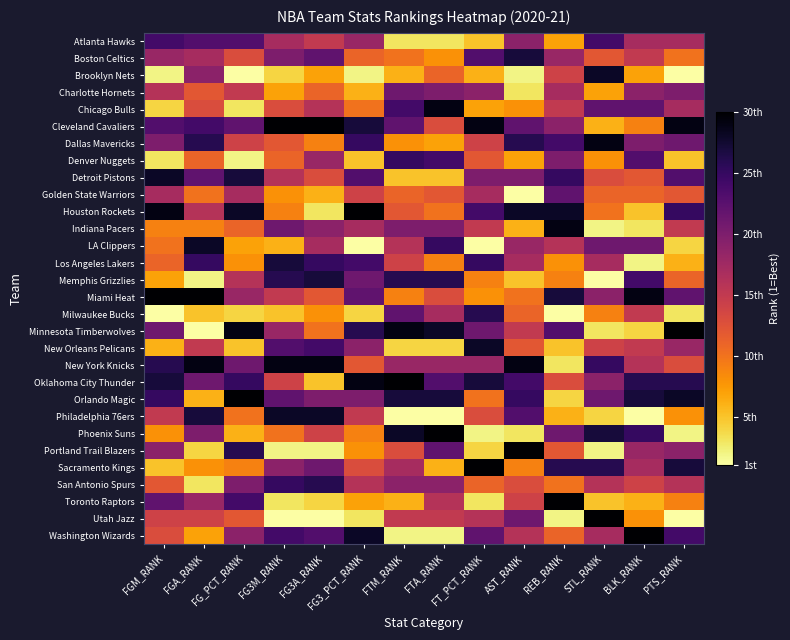

Reading left to right, what are all the values shown in this chart?

Atlanta Hawks: FGM_RANK=24	FGA_RANK=23	FG_PCT_RANK=23	FG3M_RANK=17	FG3A_RANK=15	FG3_PCT_RANK=18	FTM_RANK=3	FTA_RANK=3	FT_PCT_RANK=5	AST_RANK=19	REB_RANK=7	STL_RANK=24	BLK_RANK=17	PTS_RANK=17
Boston Celtics: FGM_RANK=18	FGA_RANK=17	FG_PCT_RANK=13	FG3M_RANK=20	FG3A_RANK=22	FG3_PCT_RANK=11	FTM_RANK=10	FTA_RANK=8	FT_PCT_RANK=23	AST_RANK=27	REB_RANK=18	STL_RANK=12	BLK_RANK=15	PTS_RANK=10
Brooklyn Nets: FGM_RANK=2	FGA_RANK=19	FG_PCT_RANK=1	FG3M_RANK=4	FG3A_RANK=7	FG3_PCT_RANK=2	FTM_RANK=6	FTA_RANK=11	FT_PCT_RANK=6	AST_RANK=2	REB_RANK=14	STL_RANK=28	BLK_RANK=7	PTS_RANK=1
Charlotte Hornets: FGM_RANK=16	FGA_RANK=12	FG_PCT_RANK=15	FG3M_RANK=7	FG3A_RANK=11	FG3_PCT_RANK=6	FTM_RANK=21	FTA_RANK=20	FT_PCT_RANK=19	AST_RANK=3	REB_RANK=17	STL_RANK=7	BLK_RANK=19	PTS_RANK=20
Chicago Bulls: FGM_RANK=4	FGA_RANK=13	FG_PCT_RANK=3	FG3M_RANK=13	FG3A_RANK=16	FG3_PCT_RANK=10	FTM_RANK=24	FTA_RANK=29	FT_PCT_RANK=7	AST_RANK=8	REB_RANK=15	STL_RANK=22	BLK_RANK=22	PTS_RANK=17
Cleveland Cavaliers: FGM_RANK=23	FGA_RANK=24	FG_PCT_RANK=22	FG3M_RANK=30	FG3A_RANK=30	FG3_PCT_RANK=27	FTM_RANK=22	FTA_RANK=13	FT_PCT_RANK=29	AST_RANK=22	REB_RANK=19	STL_RANK=6	BLK_RANK=9	PTS_RANK=29
Dallas Mavericks: FGM_RANK=20	FGA_RANK=26	FG_PCT_RANK=14	FG3M_RANK=12	FG3A_RANK=9	FG3_PCT_RANK=25	FTM_RANK=8	FTA_RANK=7	FT_PCT_RANK=14	AST_RANK=26	REB_RANK=24	STL_RANK=29	BLK_RANK=20	PTS_RANK=21
Denver Nuggets: FGM_RANK=3	FGA_RANK=11	FG_PCT_RANK=2	FG3M_RANK=11	FG3A_RANK=18	FG3_PCT_RANK=5	FTM_RANK=25	FTA_RANK=24	FT_PCT_RANK=12	AST_RANK=7	REB_RANK=20	STL_RANK=8	BLK_RANK=23	PTS_RANK=5
Detroit Pistons: FGM_RANK=28	FGA_RANK=22	FG_PCT_RANK=27	FG3M_RANK=16	FG3A_RANK=13	FG3_PCT_RANK=23	FTM_RANK=5	FTA_RANK=5	FT_PCT_RANK=20	AST_RANK=20	REB_RANK=25	STL_RANK=13	BLK_RANK=12	PTS_RANK=23
Golden State Warriors: FGM_RANK=17	FGA_RANK=10	FG_PCT_RANK=17	FG3M_RANK=8	FG3A_RANK=6	FG3_PCT_RANK=14	FTM_RANK=11	FTA_RANK=12	FT_PCT_RANK=17	AST_RANK=1	REB_RANK=22	STL_RANK=11	BLK_RANK=11	PTS_RANK=12
Houston Rockets: FGM_RANK=29	FGA_RANK=16	FG_PCT_RANK=28	FG3M_RANK=9	FG3A_RANK=3	FG3_PCT_RANK=30	FTM_RANK=12	FTA_RANK=10	FT_PCT_RANK=24	AST_RANK=28	REB_RANK=28	STL_RANK=10	BLK_RANK=5	PTS_RANK=25
Indiana Pacers: FGM_RANK=9	FGA_RANK=9	FG_PCT_RANK=11	FG3M_RANK=21	FG3A_RANK=19	FG3_PCT_RANK=17	FTM_RANK=20	FTA_RANK=20	FT_PCT_RANK=15	AST_RANK=6	REB_RANK=29	STL_RANK=2	BLK_RANK=3	PTS_RANK=15
LA Clippers: FGM_RANK=10	FGA_RANK=28	FG_PCT_RANK=7	FG3M_RANK=6	FG3A_RANK=17	FG3_PCT_RANK=1	FTM_RANK=16	FTA_RANK=25	FT_PCT_RANK=1	AST_RANK=18	REB_RANK=16	STL_RANK=21	BLK_RANK=21	PTS_RANK=4
Los Angeles Lakers: FGM_RANK=11	FGA_RANK=25	FG_PCT_RANK=8	FG3M_RANK=27	FG3A_RANK=25	FG3_PCT_RANK=24	FTM_RANK=14	FTA_RANK=9	FT_PCT_RANK=25	AST_RANK=17	REB_RANK=8	STL_RANK=17	BLK_RANK=2	PTS_RANK=6
Memphis Grizzlies: FGM_RANK=7	FGA_RANK=2	FG_PCT_RANK=16	FG3M_RANK=26	FG3A_RANK=27	FG3_PCT_RANK=21	FTM_RANK=26	FTA_RANK=26	FT_PCT_RANK=9	AST_RANK=5	REB_RANK=9	STL_RANK=1	BLK_RANK=24	PTS_RANK=11
Miami Heat: FGM_RANK=30	FGA_RANK=30	FG_PCT_RANK=18	FG3M_RANK=15	FG3A_RANK=12	FG3_PCT_RANK=22	FTM_RANK=9	FTA_RANK=13	FT_PCT_RANK=8	AST_RANK=10	REB_RANK=27	STL_RANK=19	BLK_RANK=29	PTS_RANK=22
Milwaukee Bucks: FGM_RANK=1	FGA_RANK=5	FG_PCT_RANK=4	FG3M_RANK=5	FG3A_RANK=8	FG3_PCT_RANK=4	FTM_RANK=22	FTA_RANK=17	FT_PCT_RANK=26	AST_RANK=11	REB_RANK=1	STL_RANK=9	BLK_RANK=15	PTS_RANK=3
Minnesota Timberwolves: FGM_RANK=21	FGA_RANK=1	FG_PCT_RANK=29	FG3M_RANK=18	FG3A_RANK=10	FG3_PCT_RANK=26	FTM_RANK=29	FTA_RANK=28	FT_PCT_RANK=21	AST_RANK=15	REB_RANK=23	STL_RANK=3	BLK_RANK=4	PTS_RANK=30
New Orleans Pelicans: FGM_RANK=6	FGA_RANK=15	FG_PCT_RANK=5	FG3M_RANK=23	FG3A_RANK=24	FG3_PCT_RANK=19	FTM_RANK=4	FTA_RANK=4	FT_PCT_RANK=28	AST_RANK=12	REB_RANK=5	STL_RANK=14	BLK_RANK=15	PTS_RANK=18
New York Knicks: FGM_RANK=26	FGA_RANK=29	FG_PCT_RANK=21	FG3M_RANK=29	FG3A_RANK=29	FG3_PCT_RANK=12	FTM_RANK=18	FTA_RANK=18	FT_PCT_RANK=18	AST_RANK=29	REB_RANK=3	STL_RANK=25	BLK_RANK=16	PTS_RANK=13
Oklahoma City Thunder: FGM_RANK=27	FGA_RANK=21	FG_PCT_RANK=25	FG3M_RANK=14	FG3A_RANK=5	FG3_PCT_RANK=29	FTM_RANK=30	FTA_RANK=23	FT_PCT_RANK=27	AST_RANK=24	REB_RANK=13	STL_RANK=19	BLK_RANK=26	PTS_RANK=26
Orlando Magic: FGM_RANK=25	FGA_RANK=6	FG_PCT_RANK=30	FG3M_RANK=22	FG3A_RANK=20	FG3_PCT_RANK=20	FTM_RANK=27	FTA_RANK=27	FT_PCT_RANK=10	AST_RANK=25	REB_RANK=4	STL_RANK=21	BLK_RANK=27	PTS_RANK=28
Philadelphia 76ers: FGM_RANK=15	FGA_RANK=27	FG_PCT_RANK=10	FG3M_RANK=28	FG3A_RANK=28	FG3_PCT_RANK=15	FTM_RANK=1	FTA_RANK=1	FT_PCT_RANK=13	AST_RANK=23	REB_RANK=6	STL_RANK=4	BLK_RANK=1	PTS_RANK=8
Phoenix Suns: FGM_RANK=8	FGA_RANK=20	FG_PCT_RANK=6	FG3M_RANK=10	FG3A_RANK=14	FG3_PCT_RANK=9	FTM_RANK=28	FTA_RANK=30	FT_PCT_RANK=2	AST_RANK=3	REB_RANK=21	STL_RANK=27	BLK_RANK=25	PTS_RANK=2
Portland Trail Blazers: FGM_RANK=19	FGA_RANK=4	FG_PCT_RANK=26	FG3M_RANK=2	FG3A_RANK=2	FG3_PCT_RANK=8	FTM_RANK=13	FTA_RANK=22	FT_PCT_RANK=4	AST_RANK=30	REB_RANK=12	STL_RANK=2	BLK_RANK=18	PTS_RANK=19
Sacramento Kings: FGM_RANK=5	FGA_RANK=8	FG_PCT_RANK=9	FG3M_RANK=19	FG3A_RANK=21	FG3_PCT_RANK=13	FTM_RANK=17	FTA_RANK=6	FT_PCT_RANK=30	AST_RANK=9	REB_RANK=26	STL_RANK=26	BLK_RANK=17	PTS_RANK=27
San Antonio Spurs: FGM_RANK=12	FGA_RANK=3	FG_PCT_RANK=20	FG3M_RANK=25	FG3A_RANK=26	FG3_PCT_RANK=16	FTM_RANK=19	FTA_RANK=19	FT_PCT_RANK=11	AST_RANK=13	REB_RANK=10	STL_RANK=16	BLK_RANK=14	PTS_RANK=16
Toronto Raptors: FGM_RANK=22	FGA_RANK=18	FG_PCT_RANK=24	FG3M_RANK=3	FG3A_RANK=4	FG3_PCT_RANK=7	FTM_RANK=6	FTA_RANK=16	FT_PCT_RANK=3	AST_RANK=14	REB_RANK=30	STL_RANK=5	BLK_RANK=6	PTS_RANK=9
Utah Jazz: FGM_RANK=14	FGA_RANK=14	FG_PCT_RANK=12	FG3M_RANK=1	FG3A_RANK=1	FG3_PCT_RANK=3	FTM_RANK=15	FTA_RANK=15	FT_PCT_RANK=16	AST_RANK=21	REB_RANK=2	STL_RANK=30	BLK_RANK=8	PTS_RANK=1
Washington Wizards: FGM_RANK=13	FGA_RANK=7	FG_PCT_RANK=19	FG3M_RANK=24	FG3A_RANK=23	FG3_PCT_RANK=28	FTM_RANK=2	FTA_RANK=2	FT_PCT_RANK=22	AST_RANK=16	REB_RANK=11	STL_RANK=17	BLK_RANK=30	PTS_RANK=24